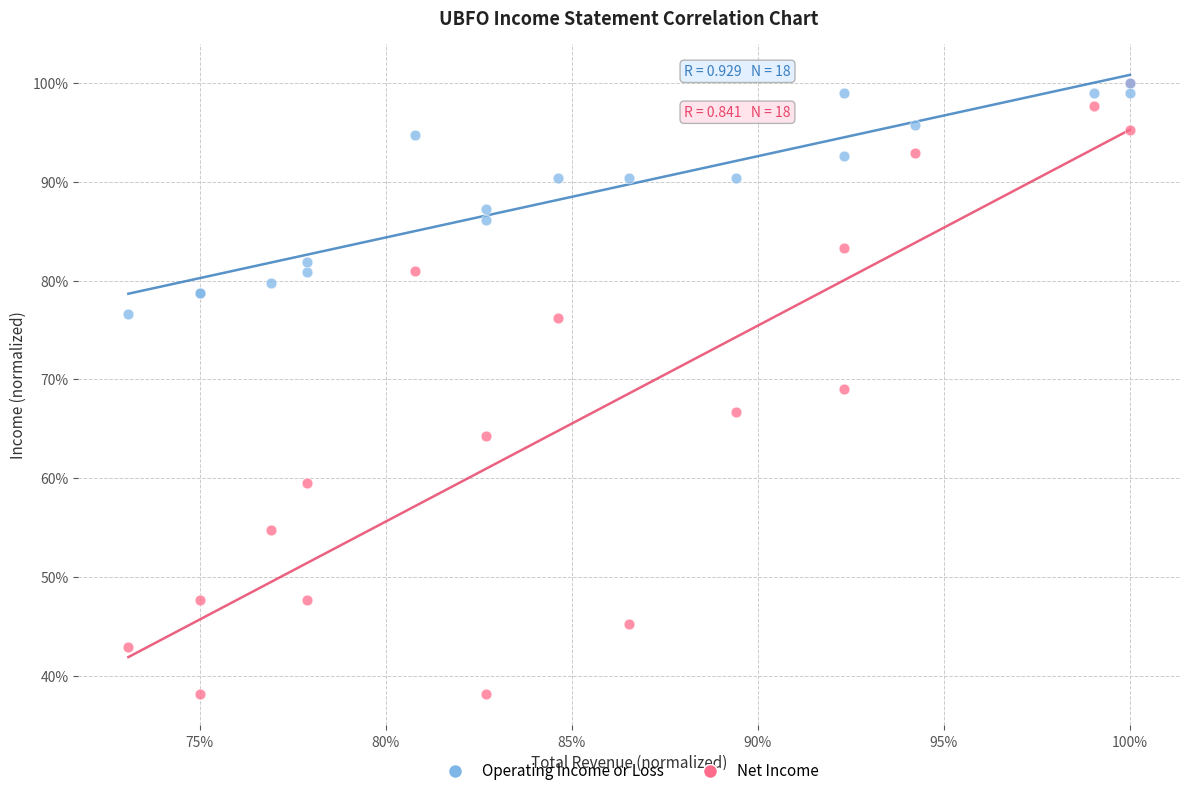

What are all the series names shown in the legend?

Operating Income or Loss, Net Income